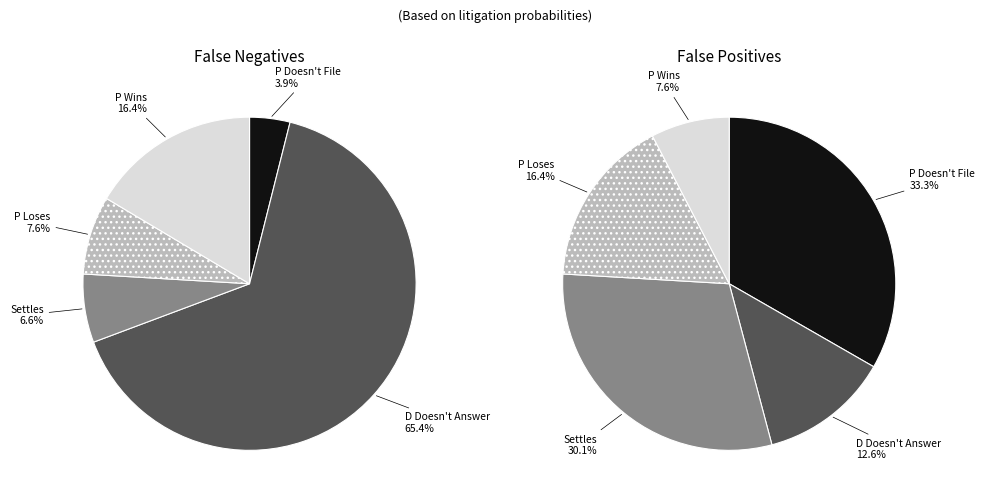

What percentage is the D Doesn't Answer slice, to the nearest percent?

13%